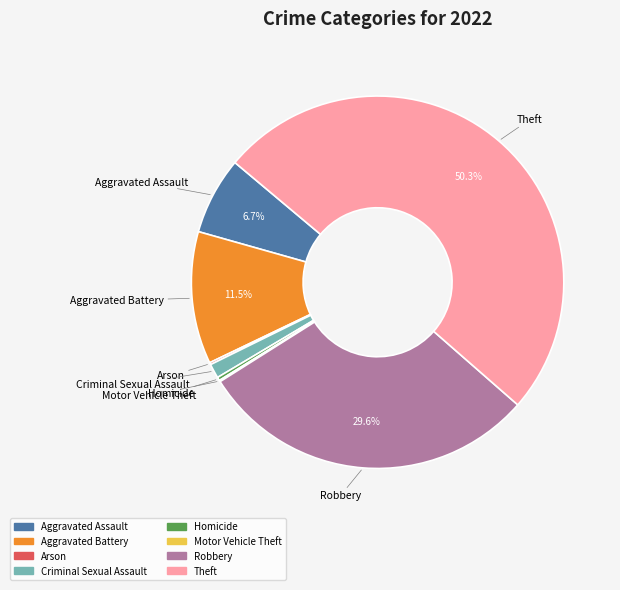

What portion of the pie excludes Aggravated Battery?

88.5%